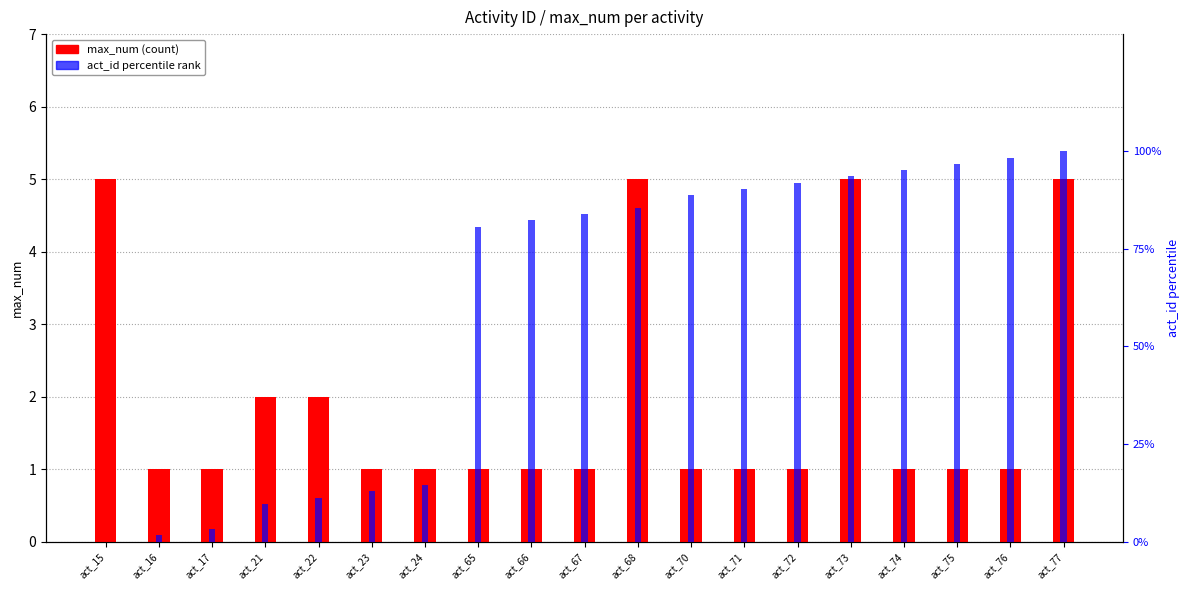

The value of act_id (percentile) at act_16 is 0.6. True or false?

False